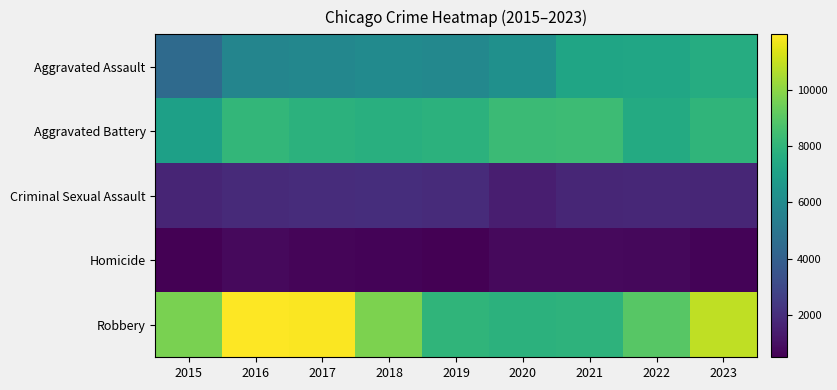

Reading right to left, extract all data points from this chart.

Aggravated Assault: 2023=7573	2022=7281	2021=7242	2020=6263	2019=5841	2018=6001	2017=5793	2016=5712	2015=4480
Aggravated Battery: 2023=7975	2022=7489	2021=8347	2020=8319	2019=7857	2018=7735	2017=7845	2016=8086	2015=7019
Criminal Sexual Assault: 2023=1735	2022=1776	2021=1711	2020=1476	2019=1903	2018=2017	2017=1962	2016=1845	2015=1687
Homicide: 2023=621	2022=720	2021=804	2020=787	2019=499	2018=588	2017=672	2016=786	2015=496
Robbery: 2023=10885	2022=8965	2021=7918	2020=7855	2019=7995	2018=9681	2017=11880	2016=11960	2015=9638